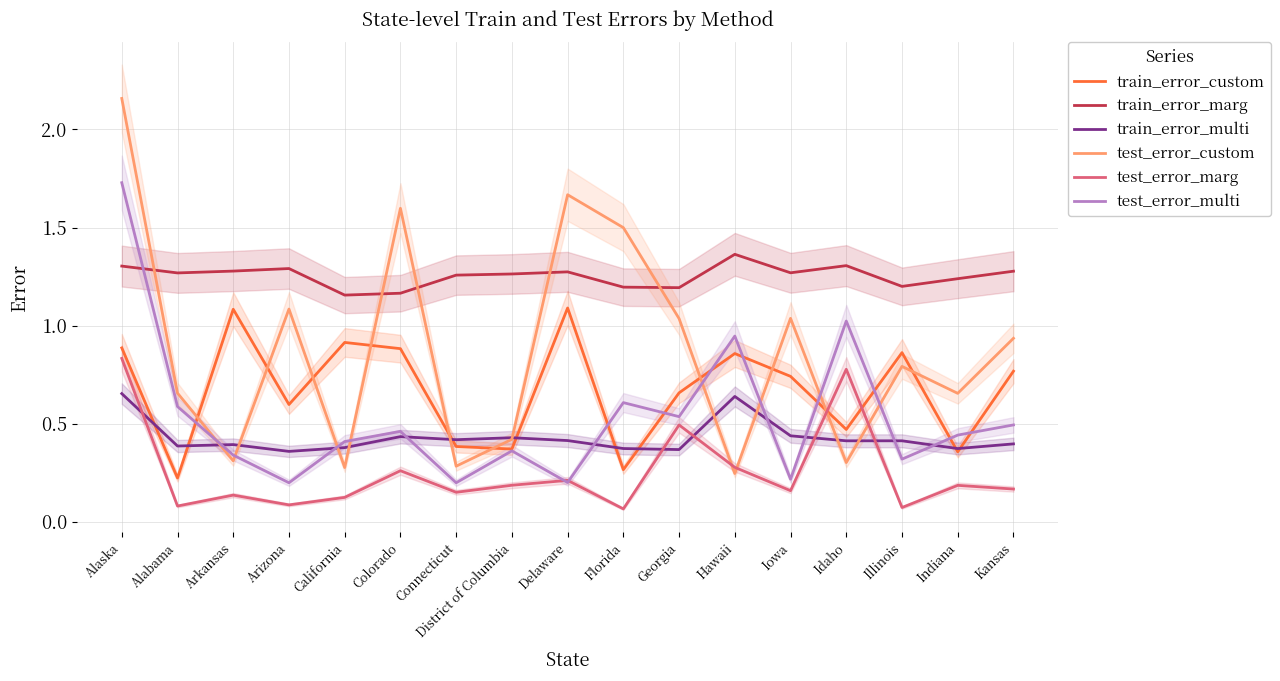

Is it true that test_error_marg equals 0.1 at Illinois?

False